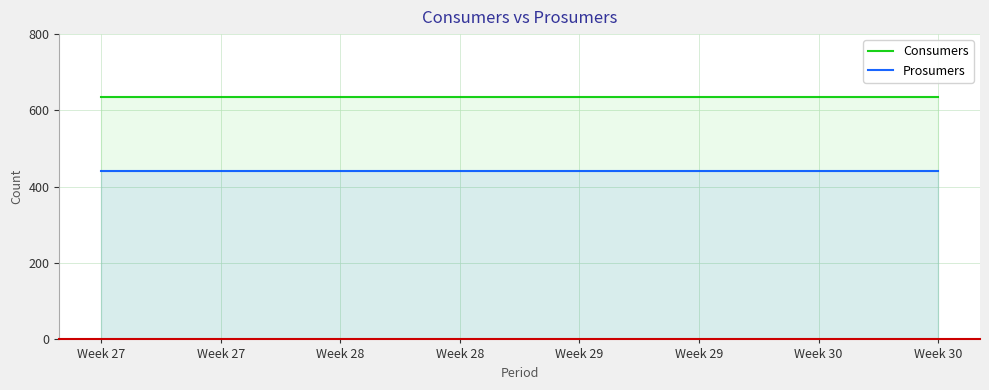

What is the smallest value displayed?

440